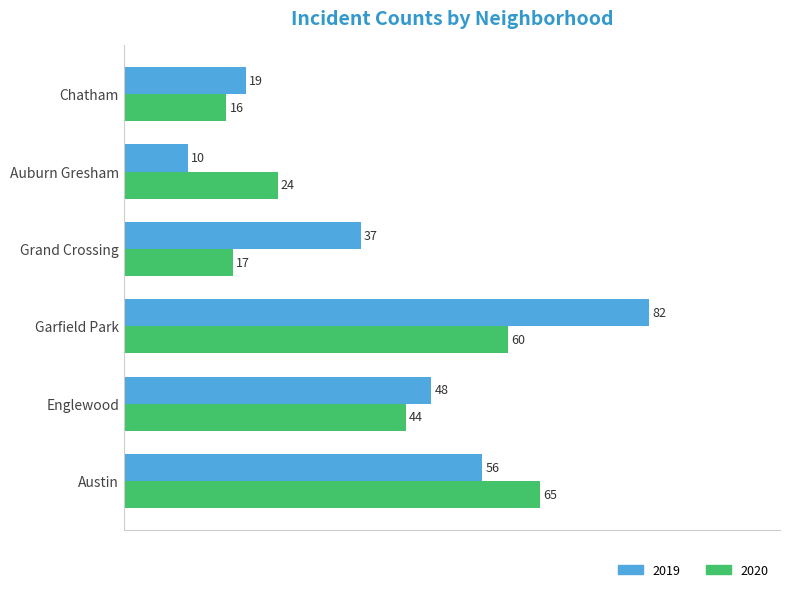

Which series has the largest range (max minus min)?

2019